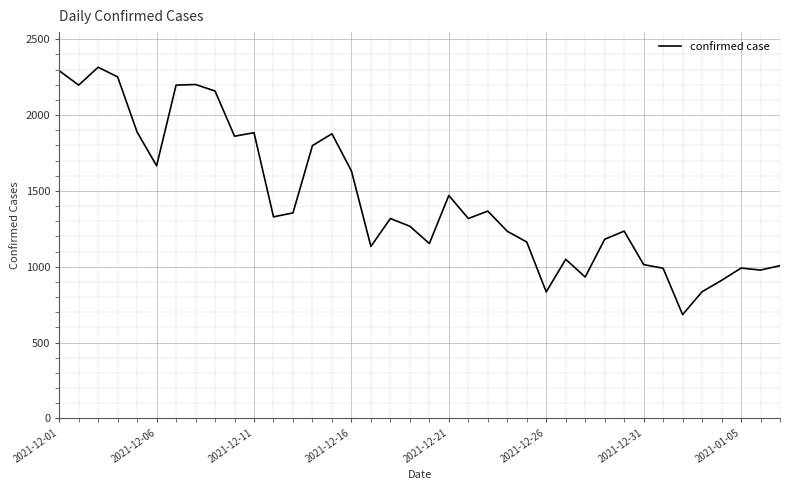

Count the number of categories in the chart.

38